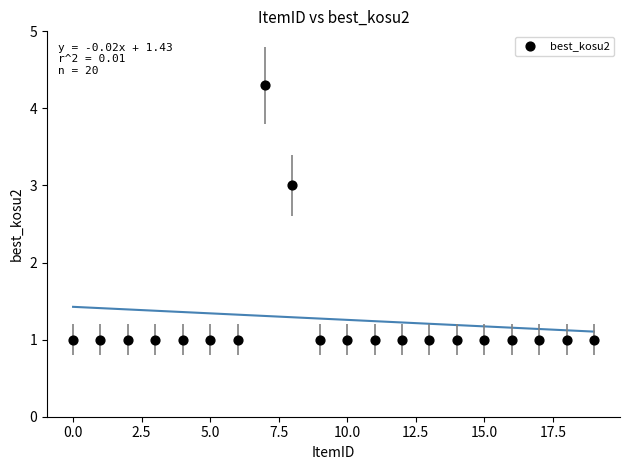

What is the range of Y values (max minus min)?

3.3